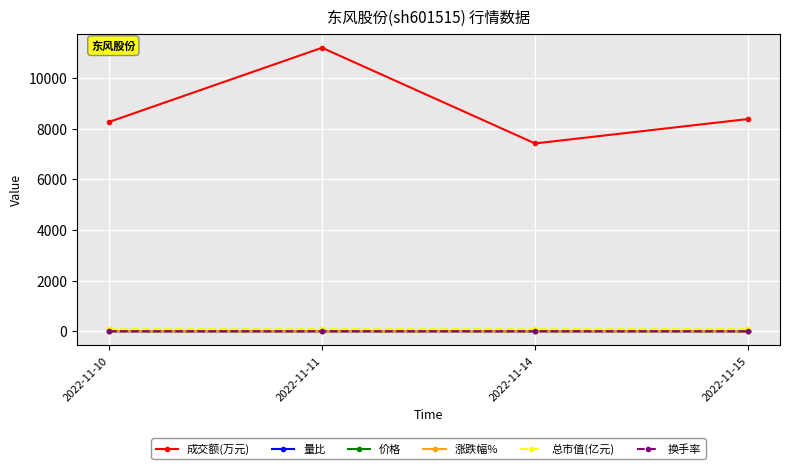

In 成交额(万元), how many points are lower than both neighbors (excluding endpoints)?

1